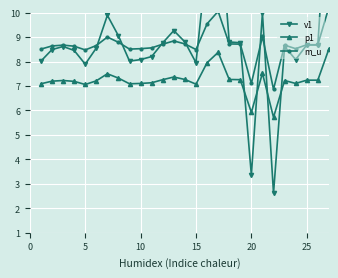

True or false: p1 has a value of 1.7 at 20.

False